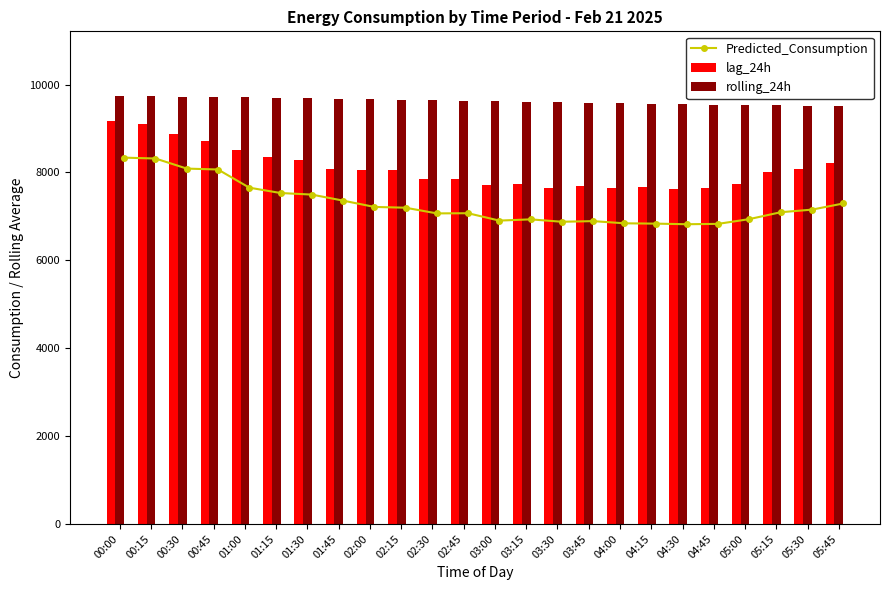

What is the average value of the Predicted_Consumption series?

7283.2